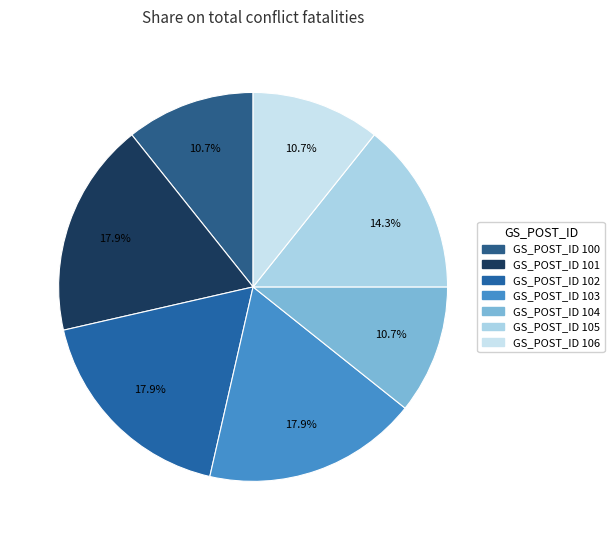

True or false: GS_POST_ID 104 accounts for 11% of the total.

True